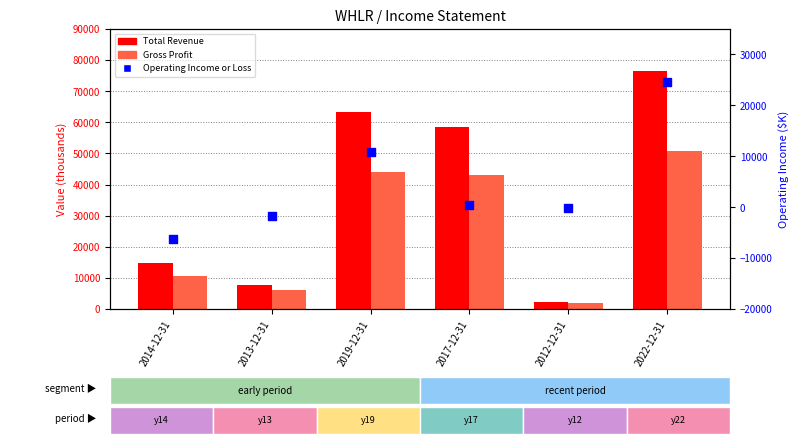

Which series has the largest total across all categories?

Total Revenue